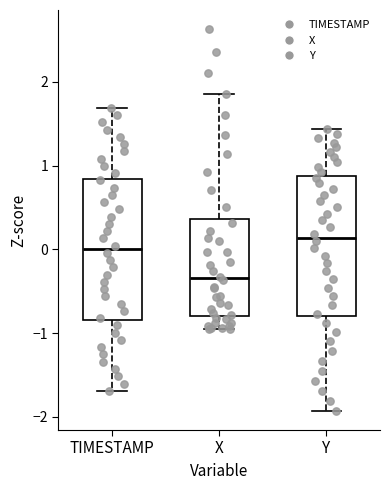

Where does the lower whisker of the box for TIMESTAMP end on the y-axis? The values are not printed on the chart, so give them approximately, as read against the axis.

-1.7